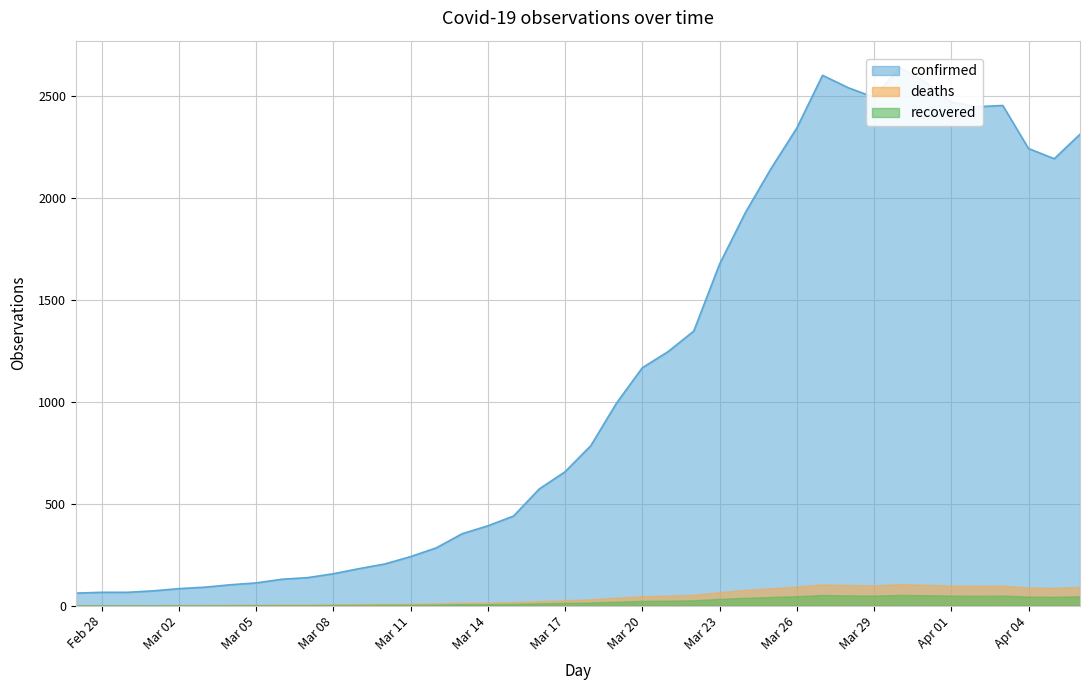

Rank the categories by value from lowest to highest.

2020-02-27, 2020-02-28, 2020-02-29, 2020-03-01, 2020-03-02, 2020-03-03, 2020-03-04, 2020-03-05, 2020-03-06, 2020-03-07, 2020-03-08, 2020-03-09, 2020-03-10, 2020-03-11, 2020-03-12, 2020-03-13, 2020-03-14, 2020-03-15, 2020-03-16, 2020-03-17, 2020-03-18, 2020-03-19, 2020-03-20, 2020-03-21, 2020-03-22, 2020-03-23, 2020-03-24, 2020-03-25, 2020-04-05, 2020-04-04, 2020-04-06, 2020-03-26, 2020-04-02, 2020-04-03, 2020-04-01, 2020-03-29, 2020-03-28, 2020-03-31, 2020-03-27, 2020-03-30